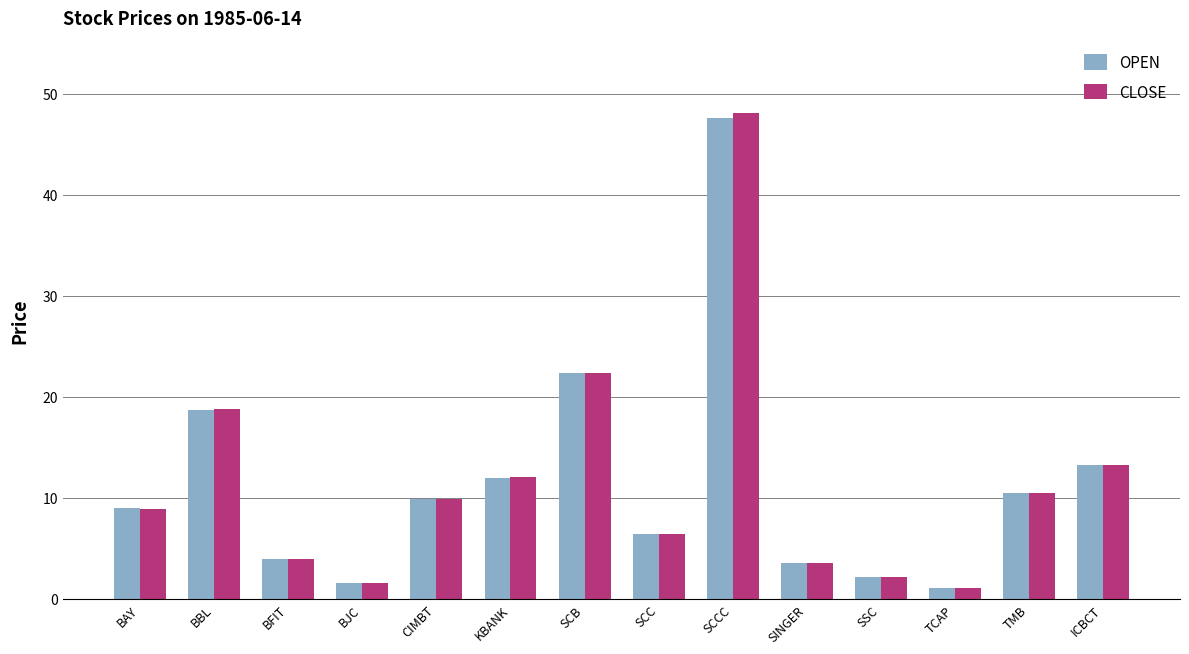

Is it true that CLOSE equals 5.7 at ICBCT?

False